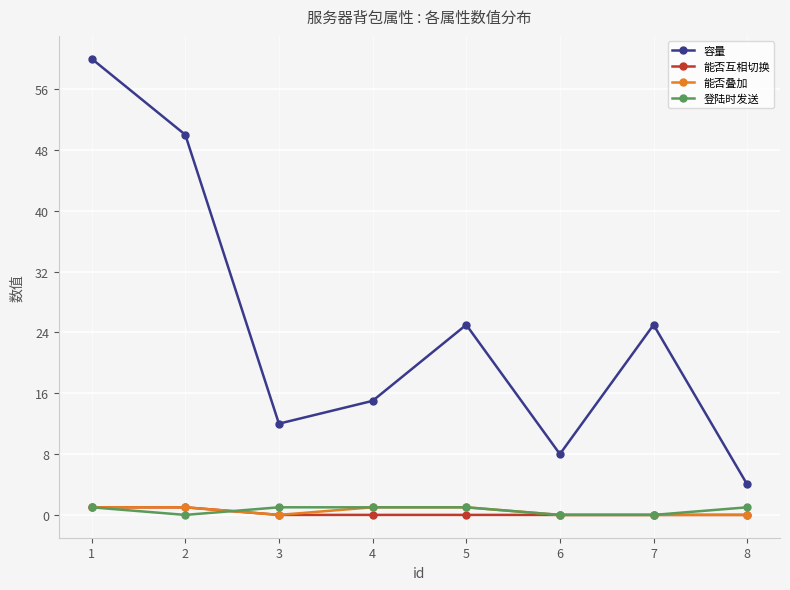

Between 3 and 7, which series saw the biggest shift?

容量